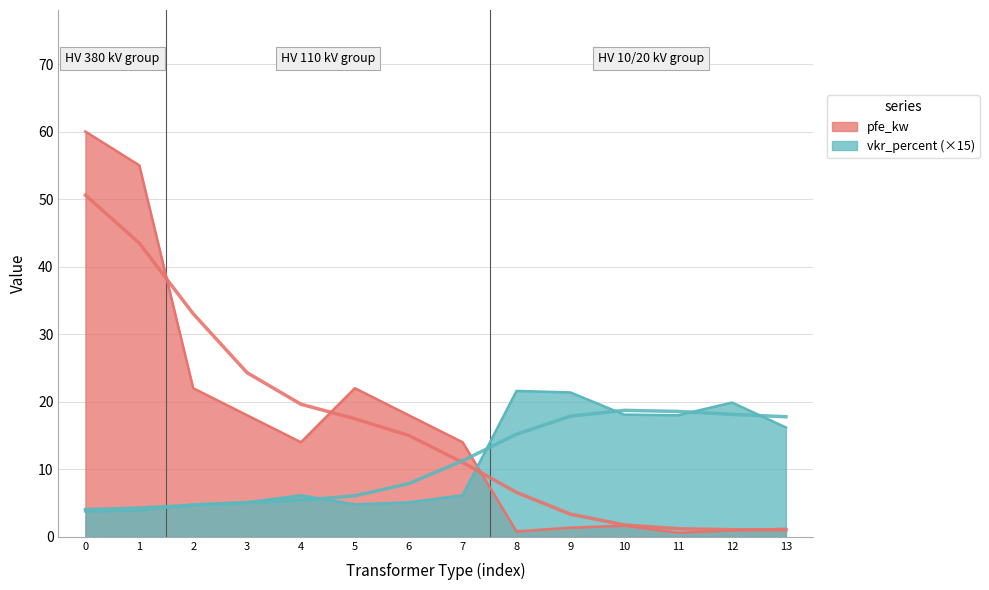

What is the maximum value shown in the chart?

60.0